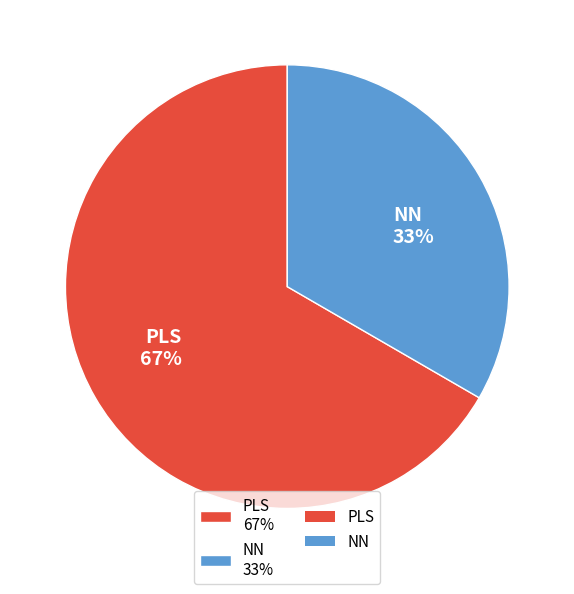

Which category has the biggest portion of the pie?

PLS